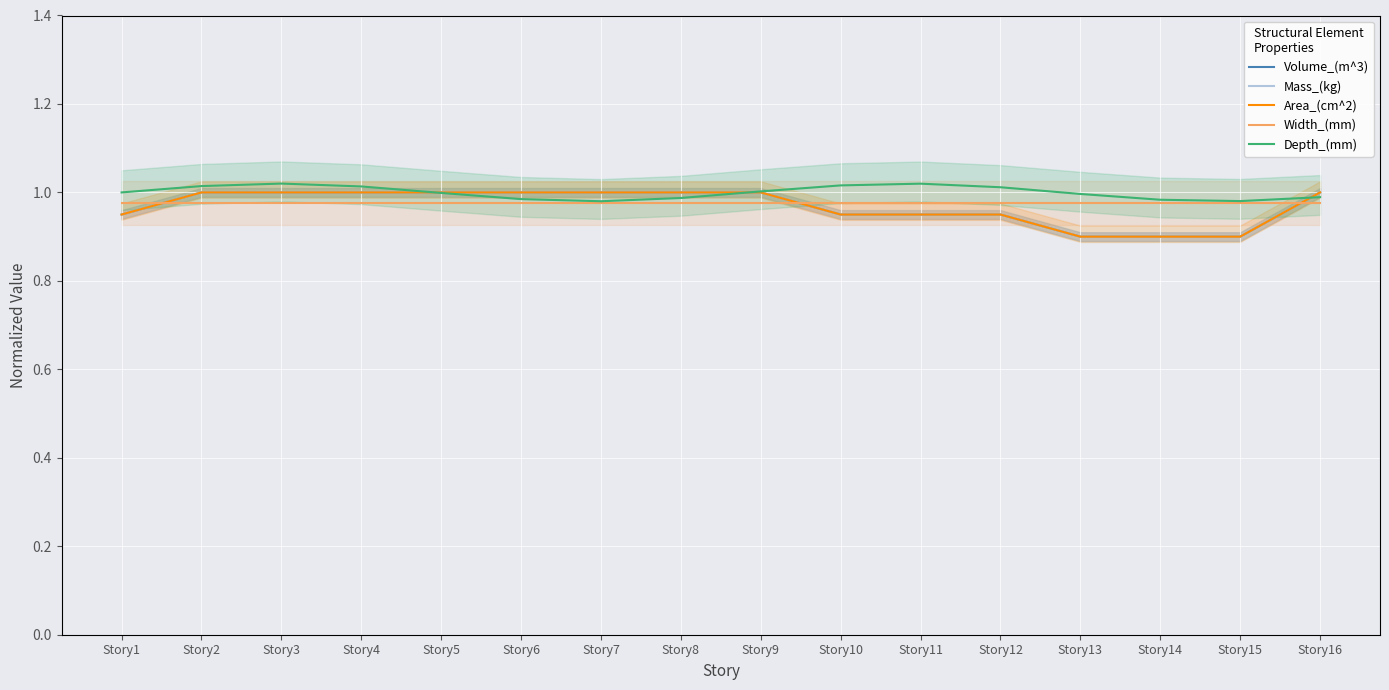

What is the greatest value displayed?

1.0